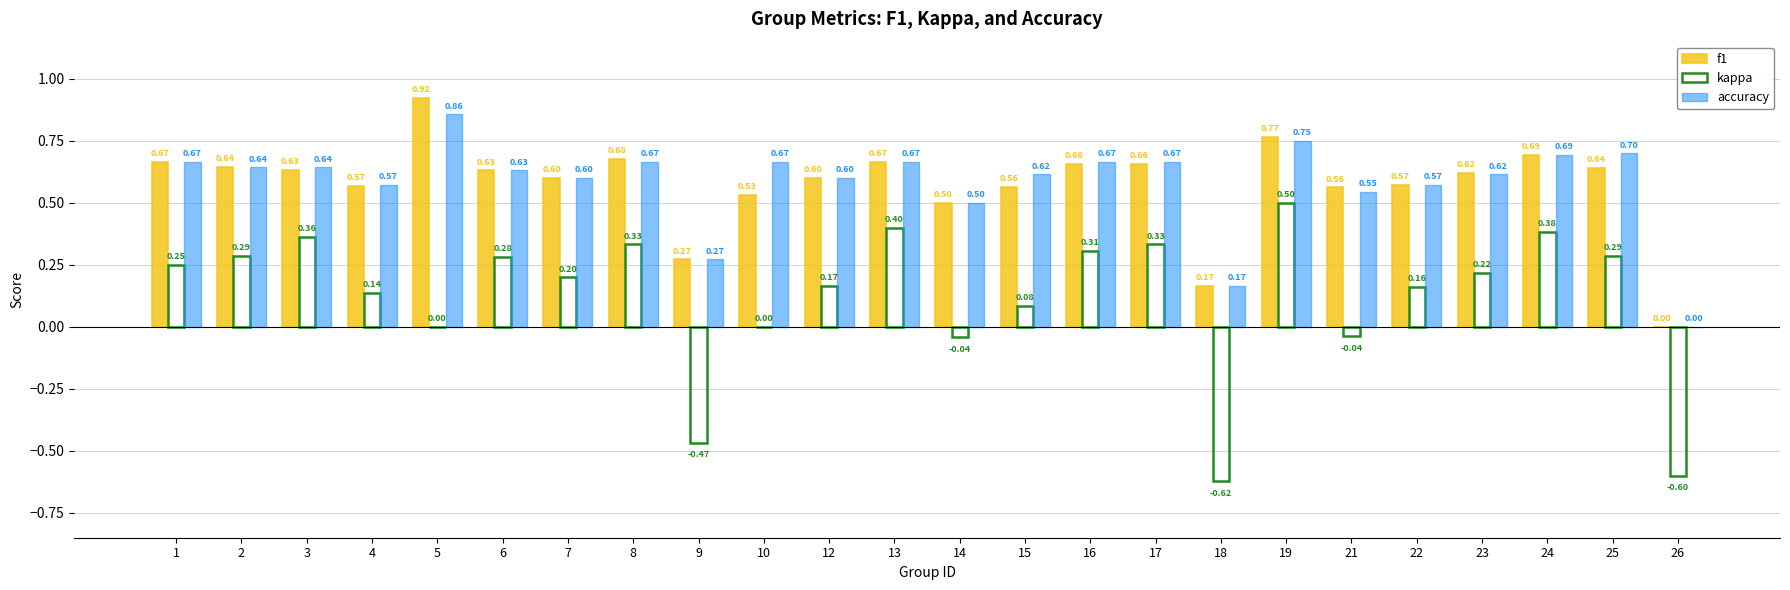

Between 4 and 14, which series saw the biggest shift?

kappa